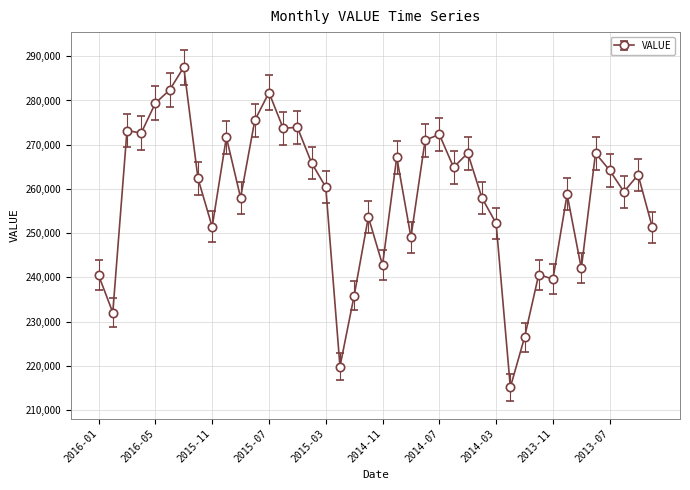

What is the maximum value shown in the chart?

287537